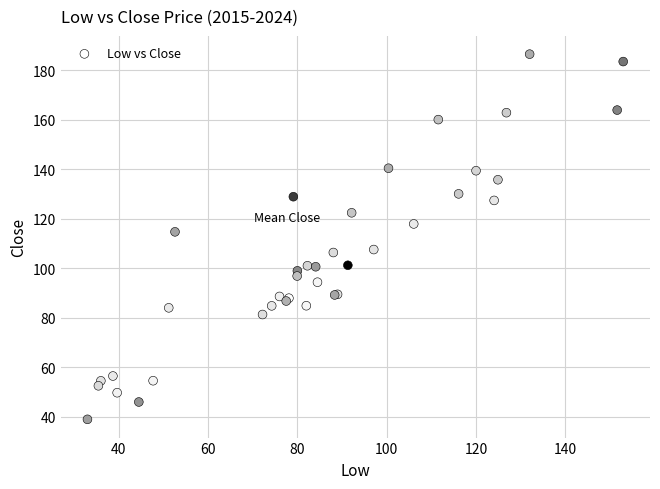

What Y value in the scatter plot is closest to 112?

114.8